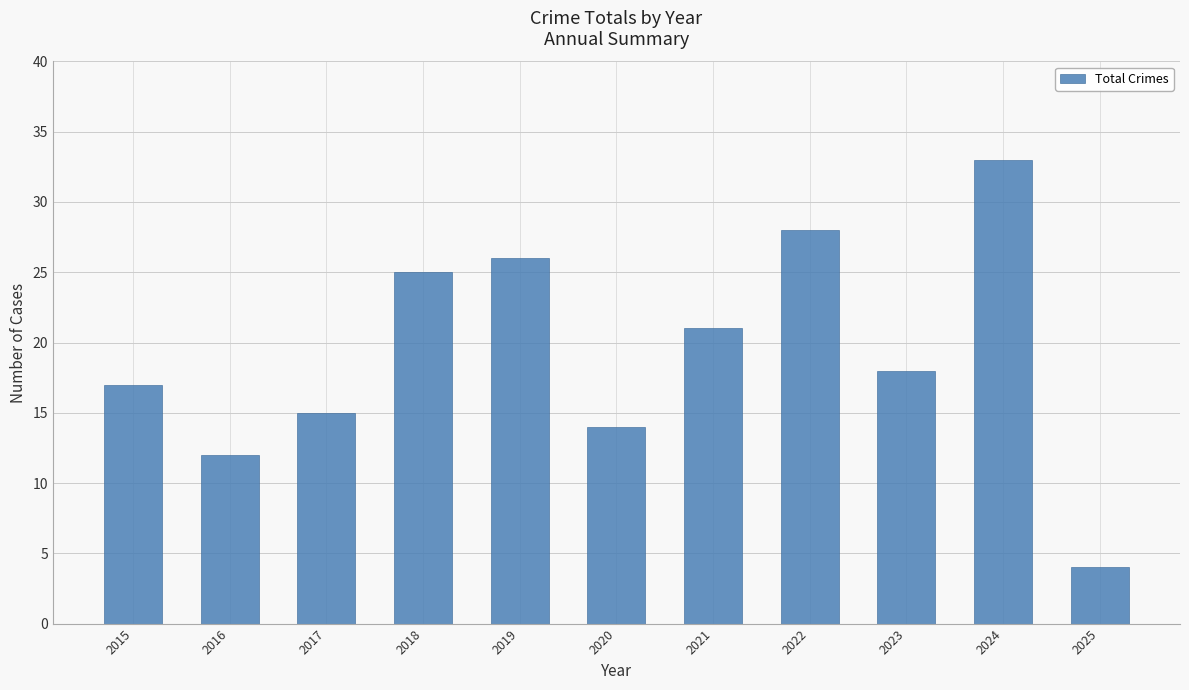

What is the change in value from 2019 to 2025?

-22